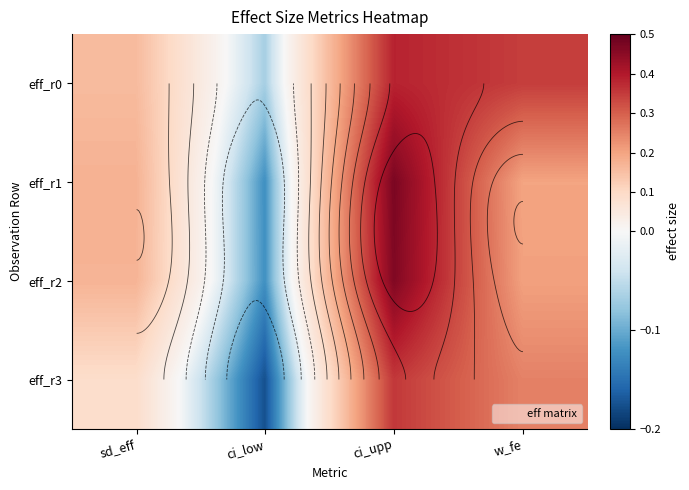

How many data points does each series have?

4